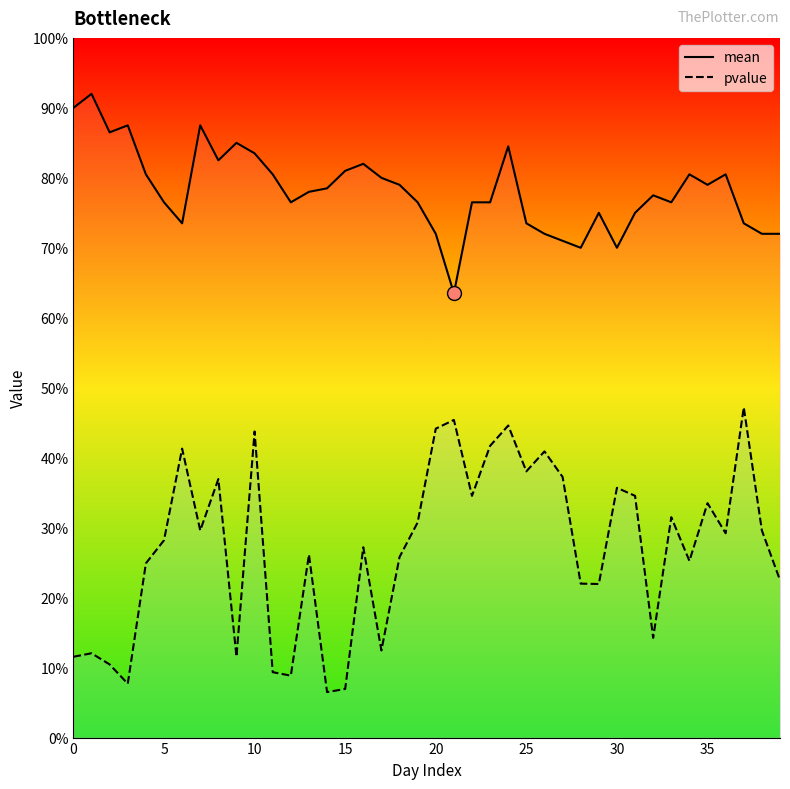

At 35, list the series in order from largest to smallest.

mean, pvalue